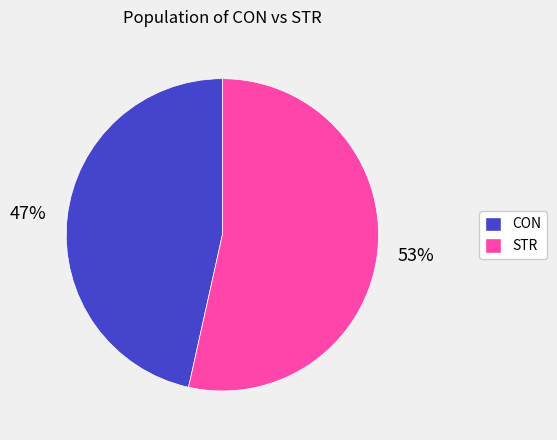

Count the number of slices in the pie.

2